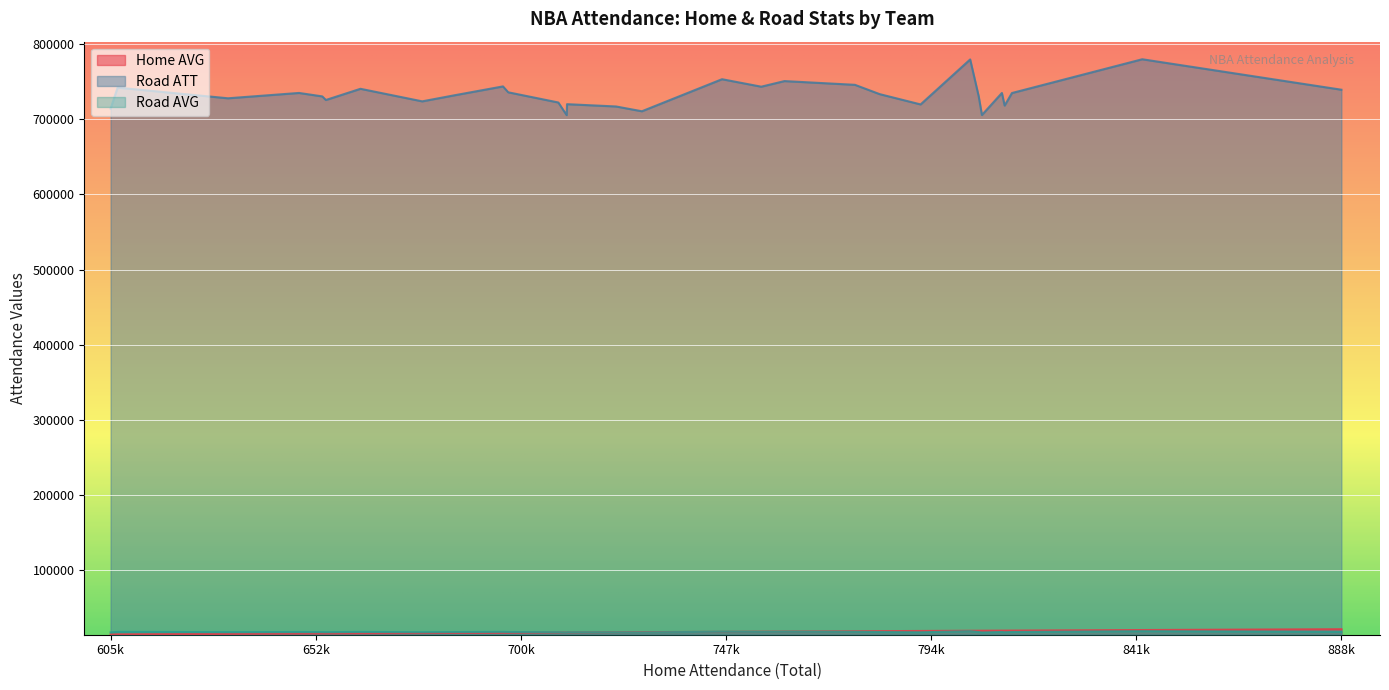

At how many categories does at least one series exceed 738386?

10